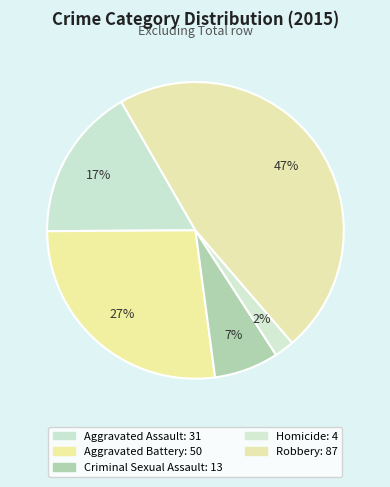

The Aggravated Assault slice represents 11% of the pie. True or false?

False